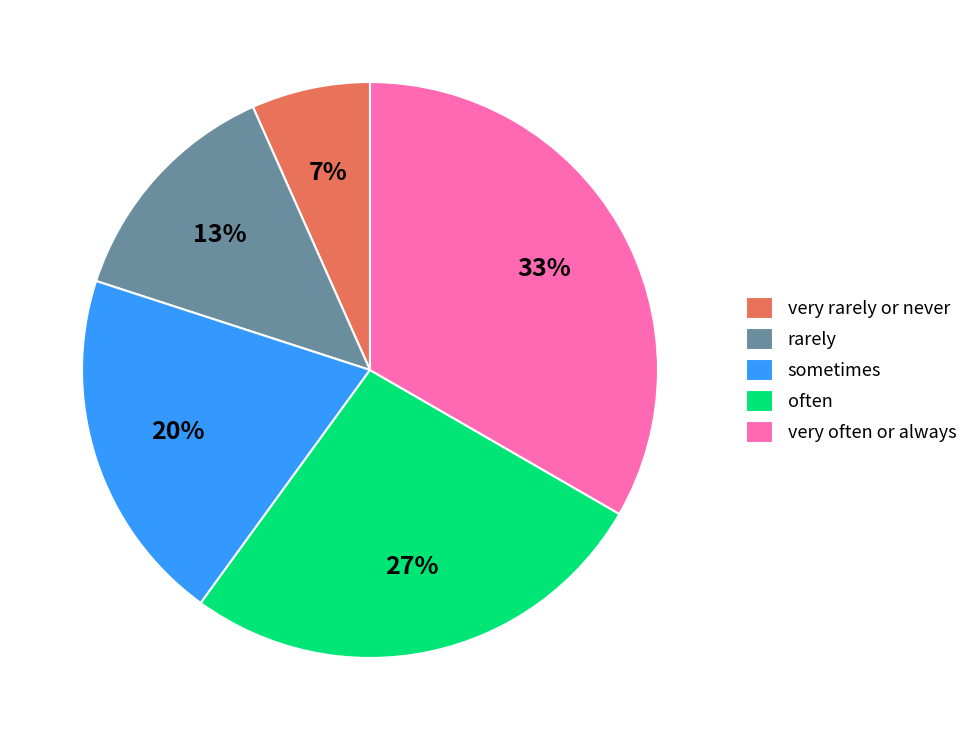

Does any single category account for the majority?

No